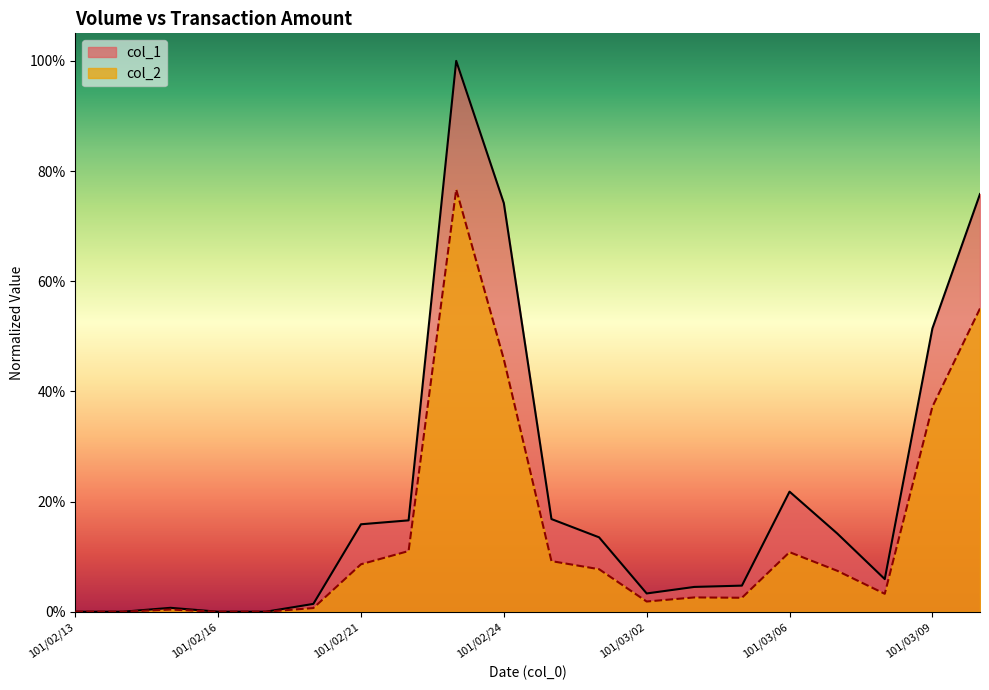

What position from the left is 101/03/06?

16